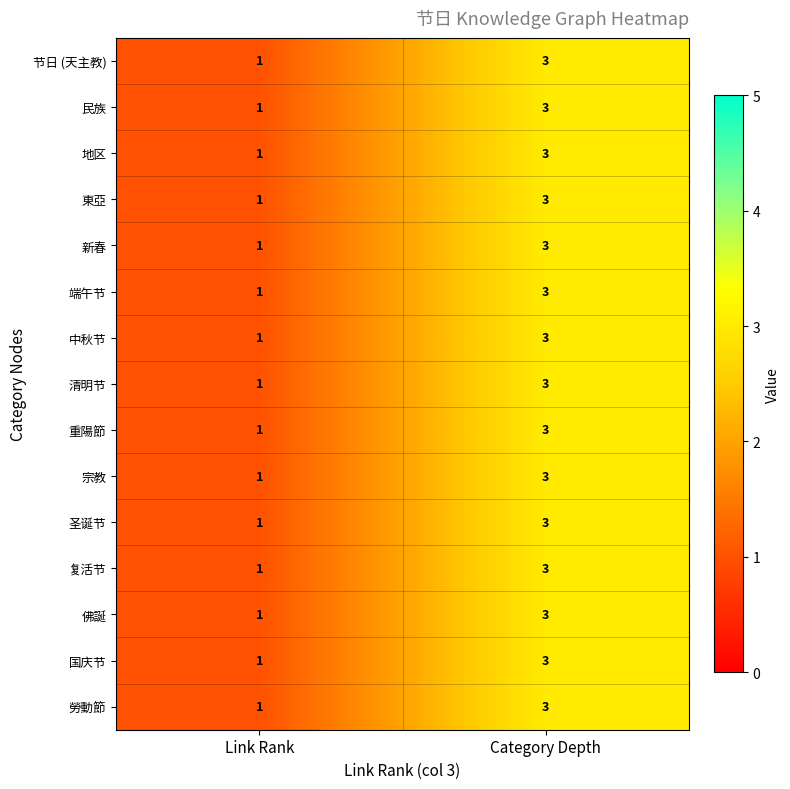

Count the number of data series in this chart.

15